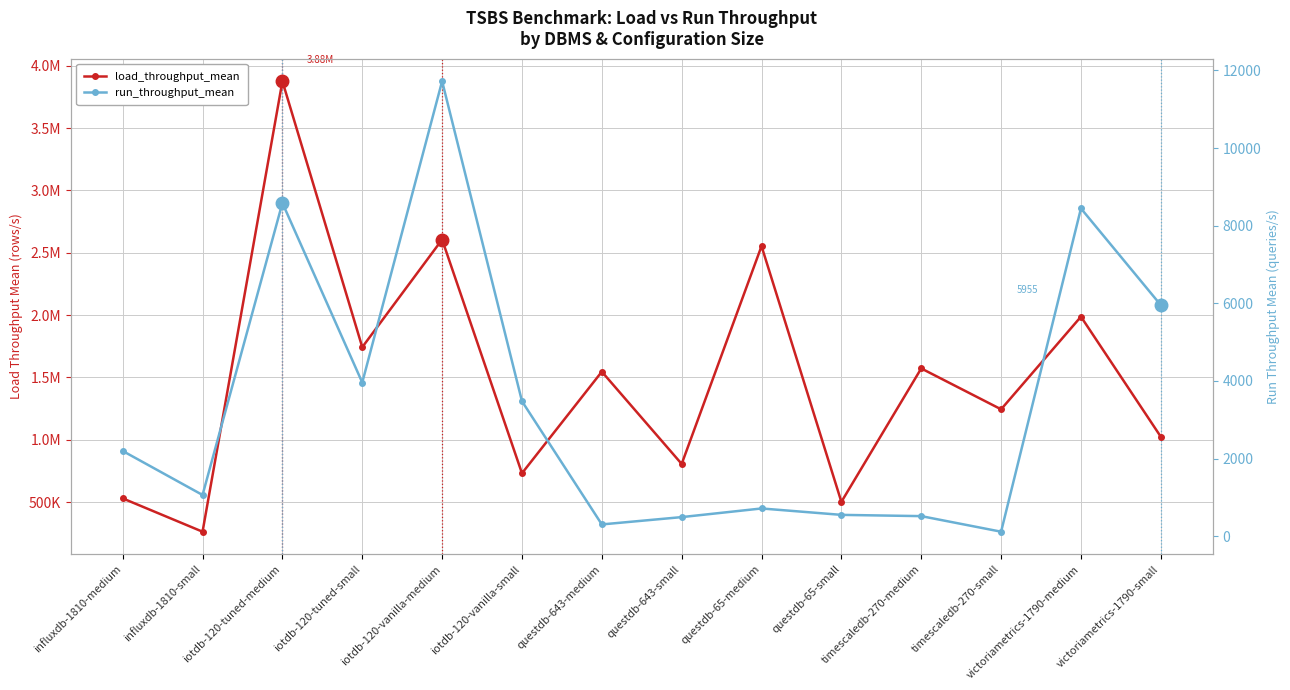

What is the average value of the run_throughput_mean series?

3436.0